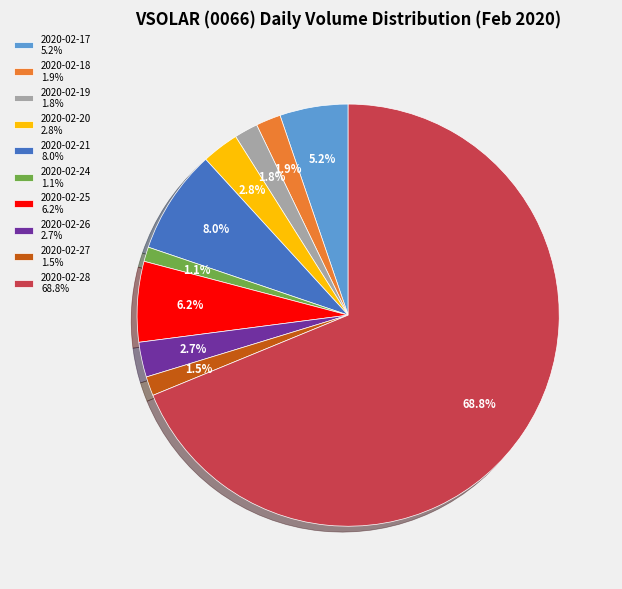

True or false: 2020-02-18 accounts for 2% of the total.

True